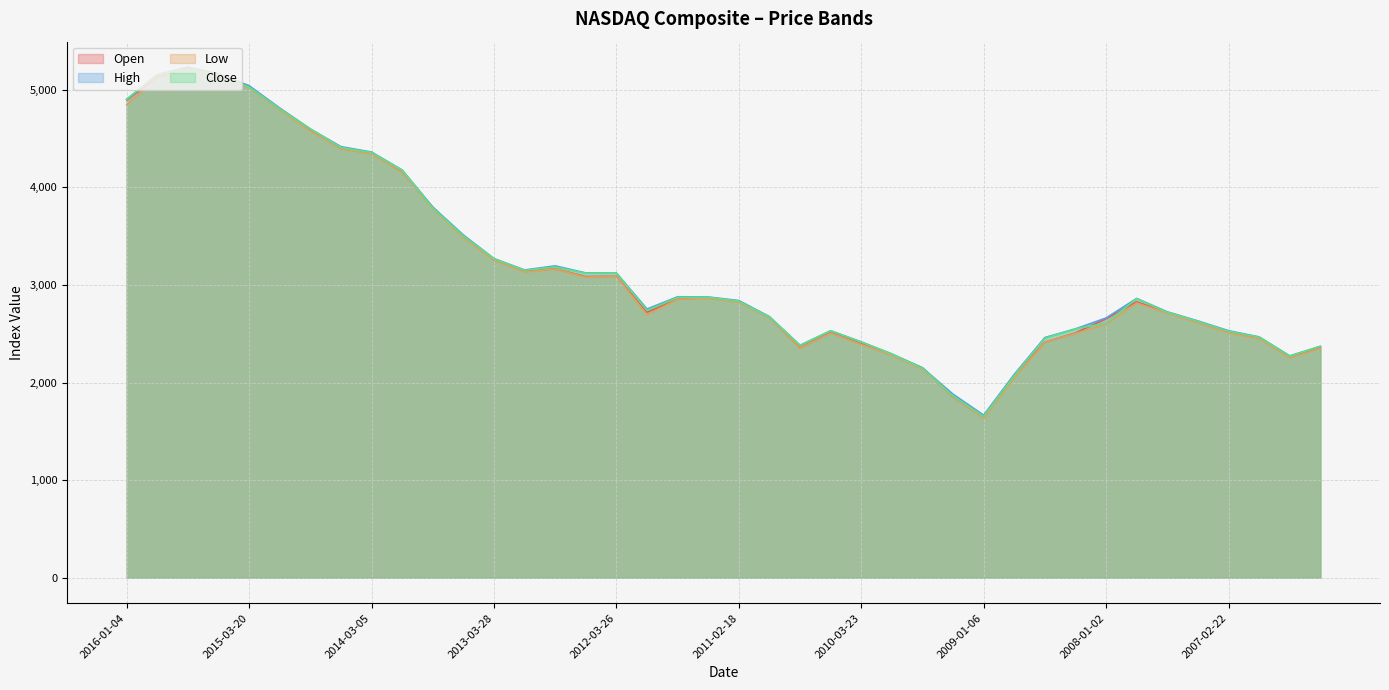

What is the value of the Open point at the 30th from the left?

2075.1